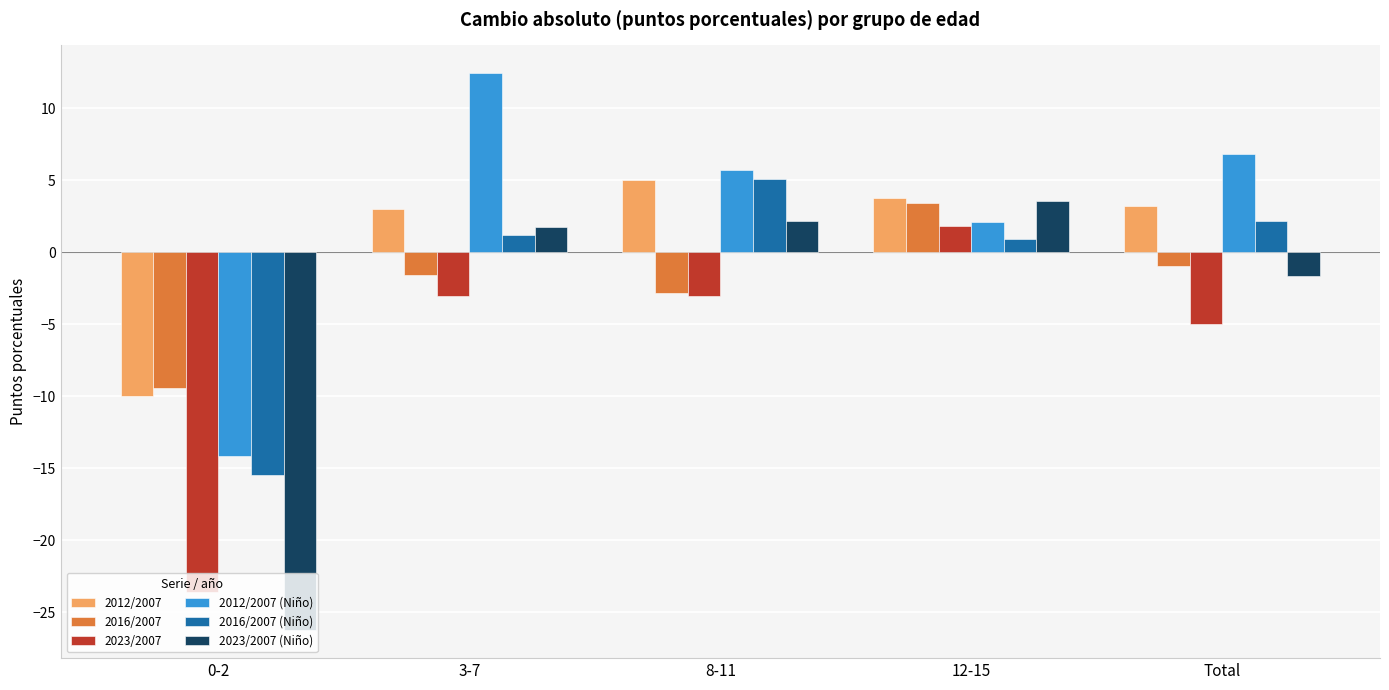

What position from the right is 0-2?

5